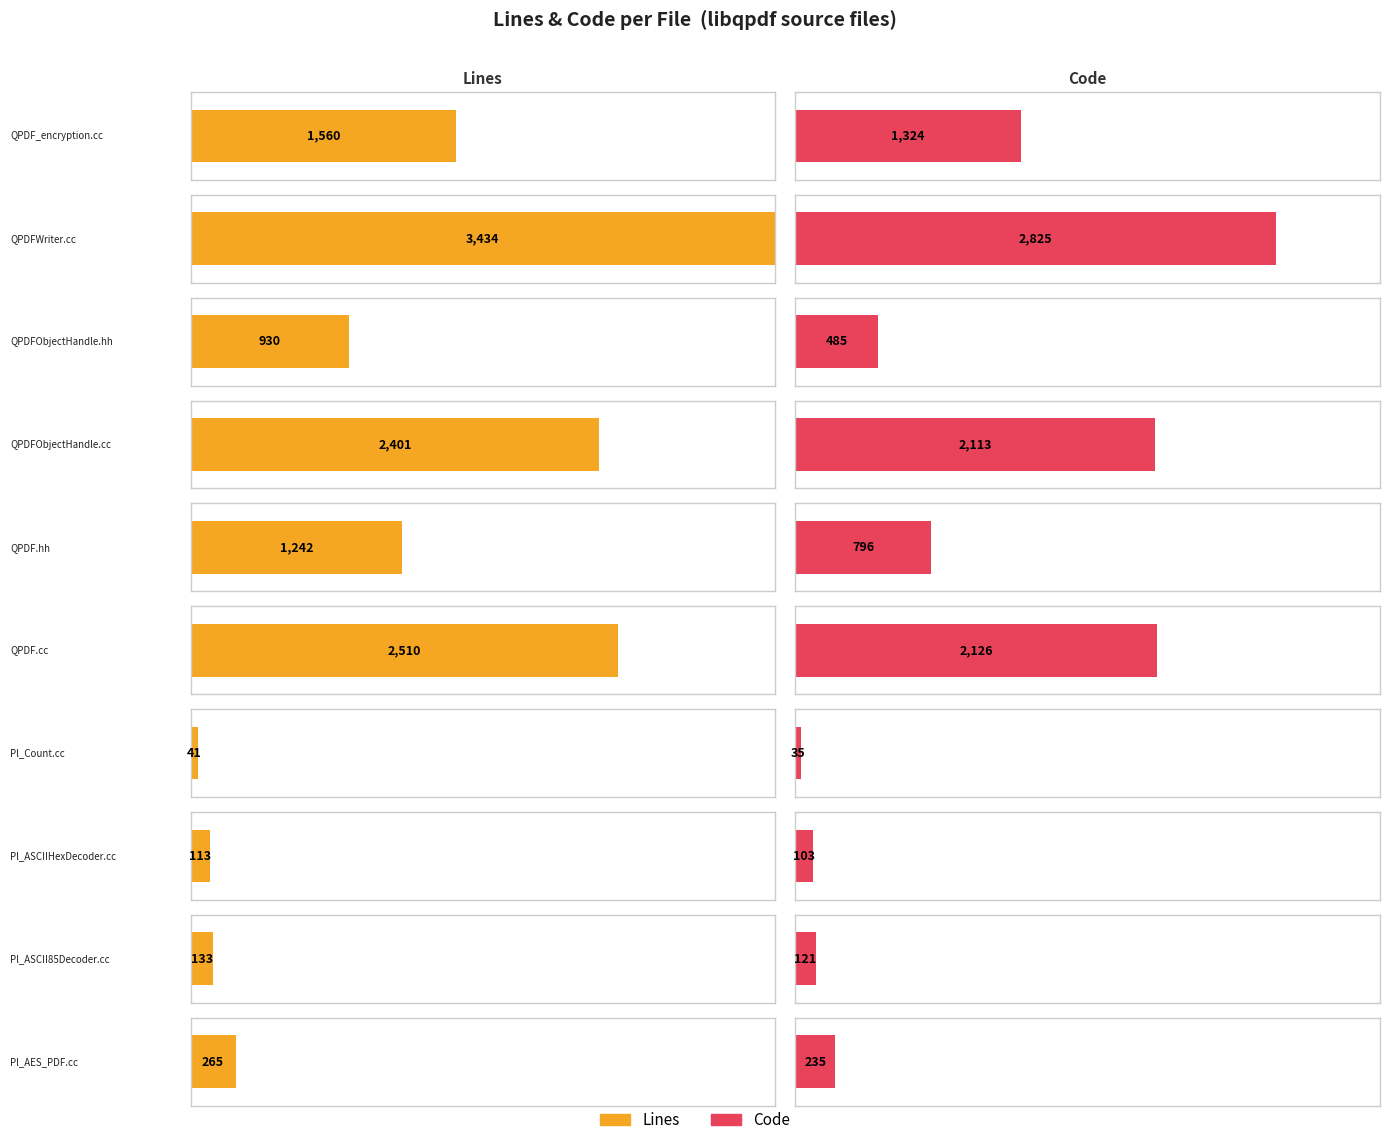

What is the total value across all series at QPDF_encryption.cc?

2884